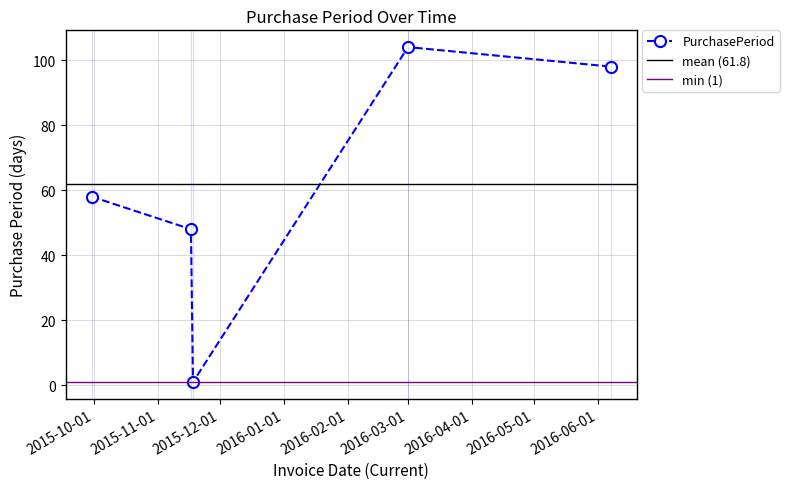

Rank the categories by value from lowest to highest.

2015-11-18, 2015-11-17, 2015-09-30, 2016-06-07, 2016-03-01